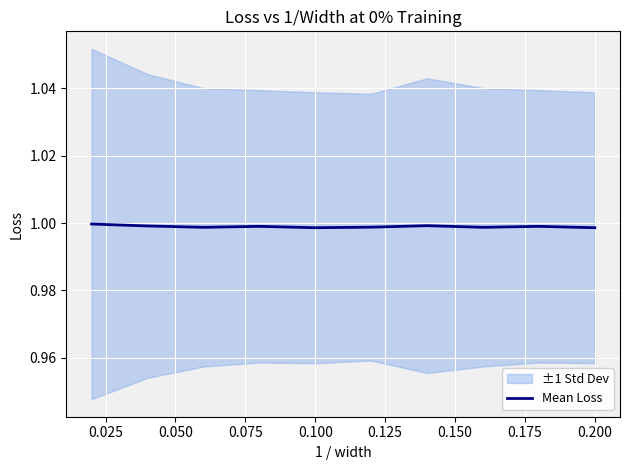

What is the value of the 2nd point from the left?

1.0